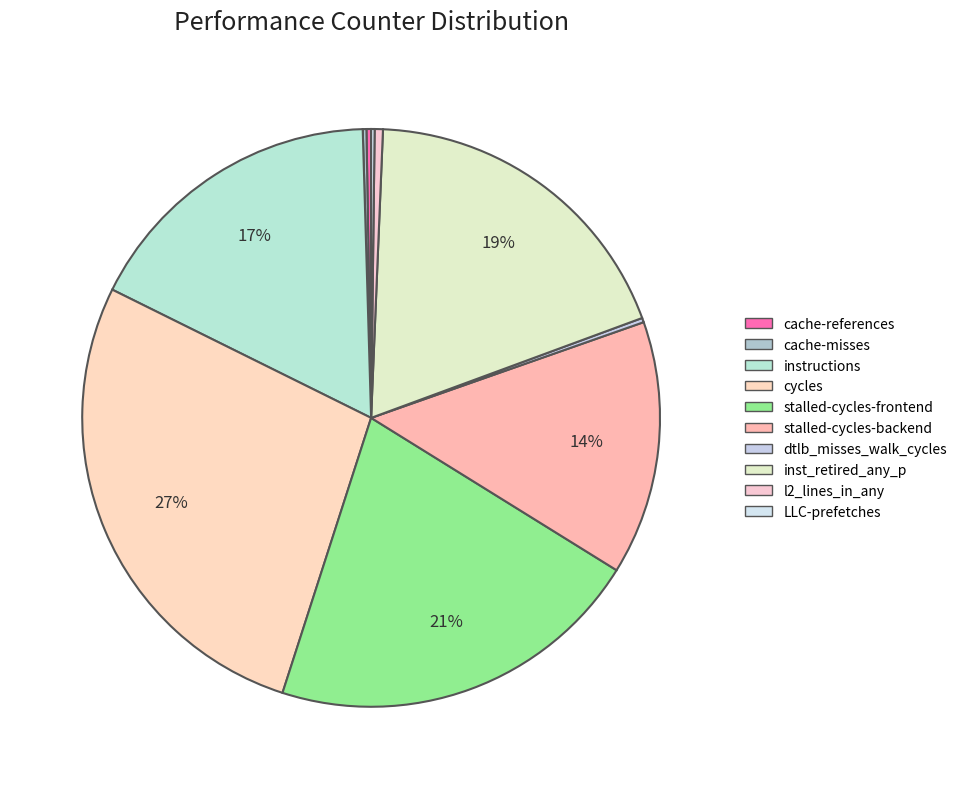

To the nearest percent, what is the difference between the LLC-prefetches and instructions slice percentages?

17%